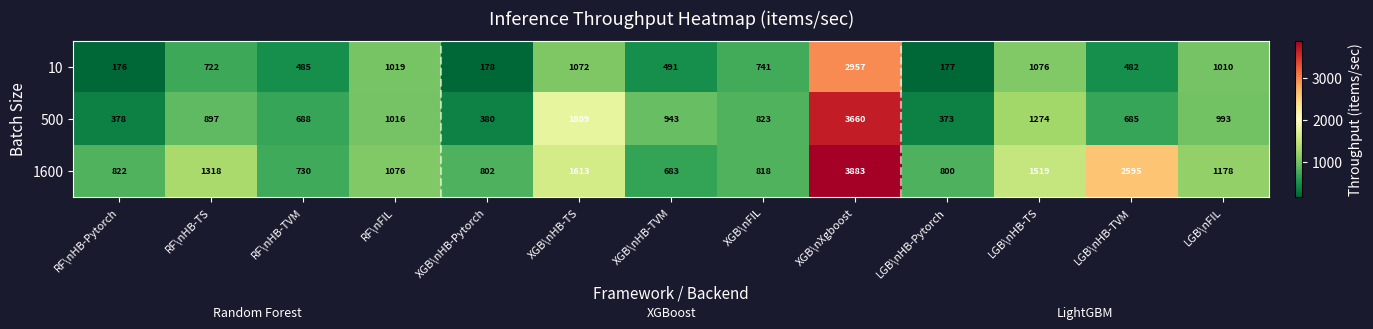

Is it true that 500 equals 427 at LGB\nFIL?

False